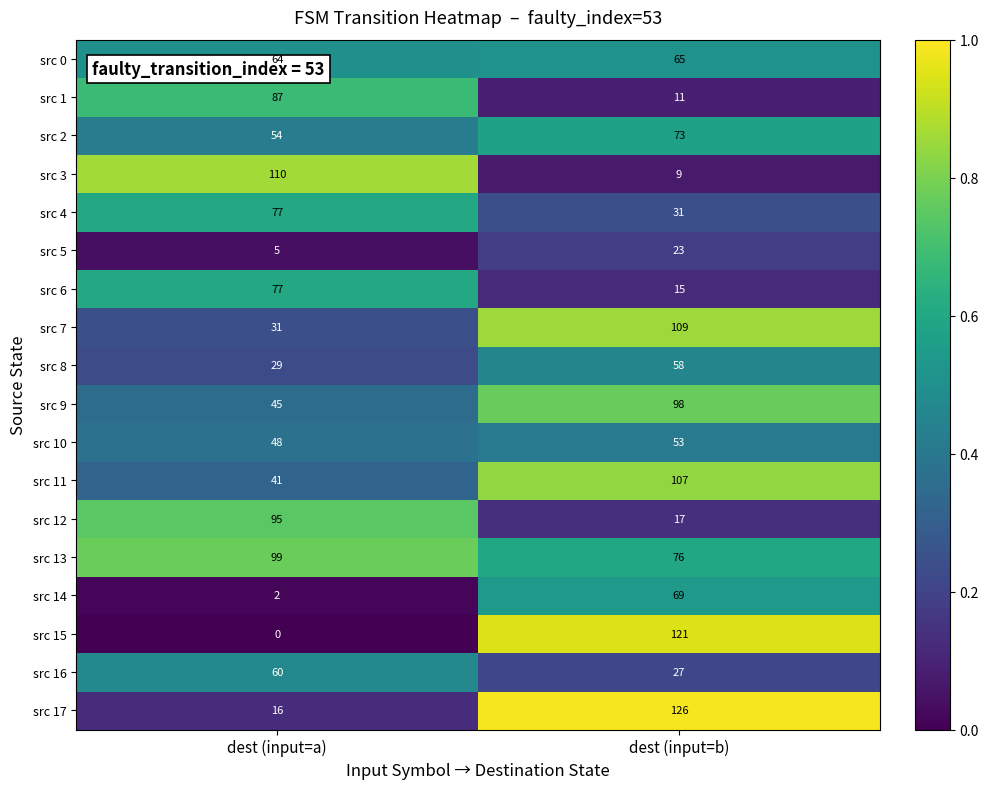

Rank the series at dest (input=b) from lowest to highest value.

src 3, src 1, src 6, src 12, src 5, src 16, src 4, src 10, src 8, src 0, src 14, src 2, src 13, src 9, src 11, src 7, src 15, src 17